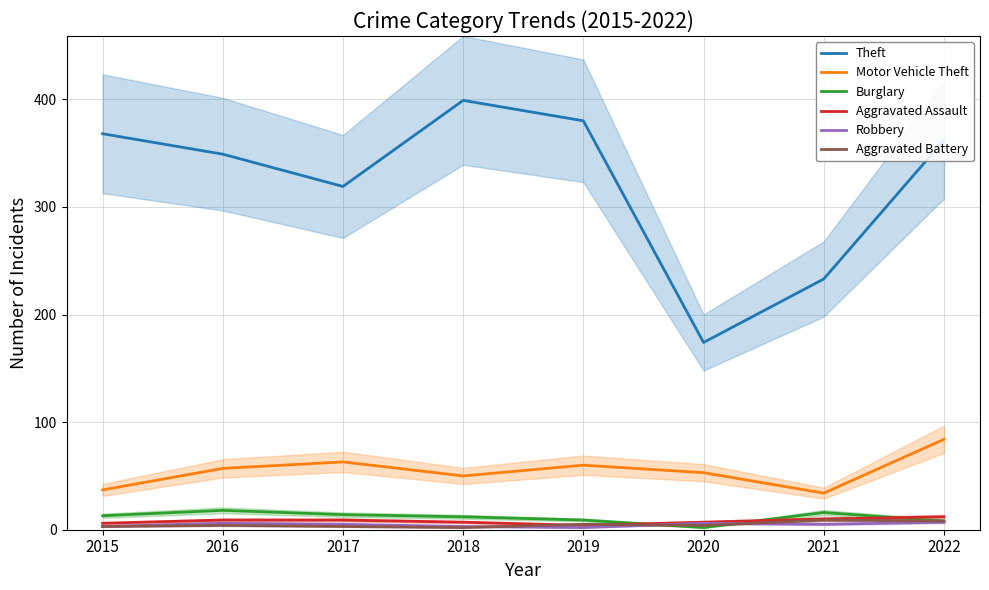

Does the chart display data point markers on the line(s)?

No